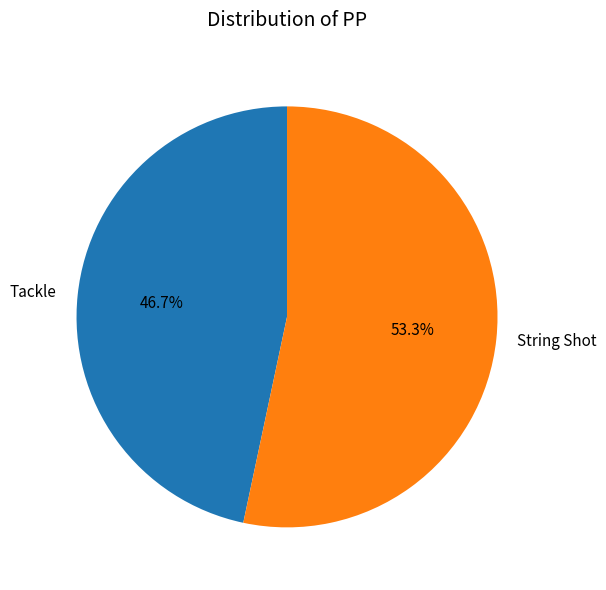

How many slices are in this pie chart?

2